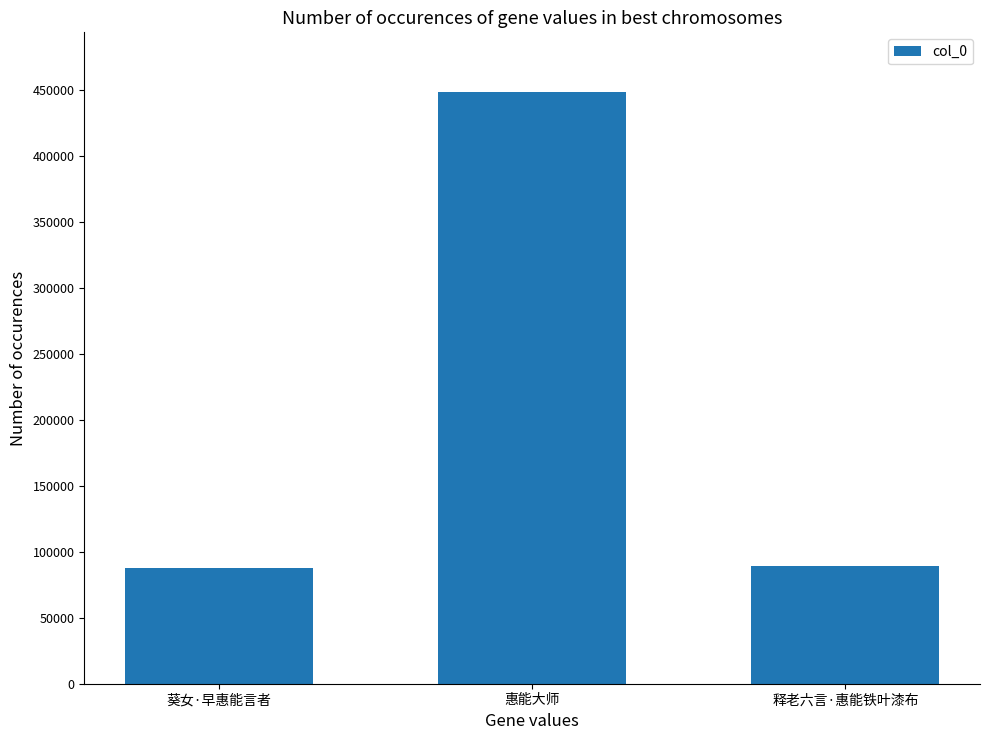

What is the sum of all values?

625690